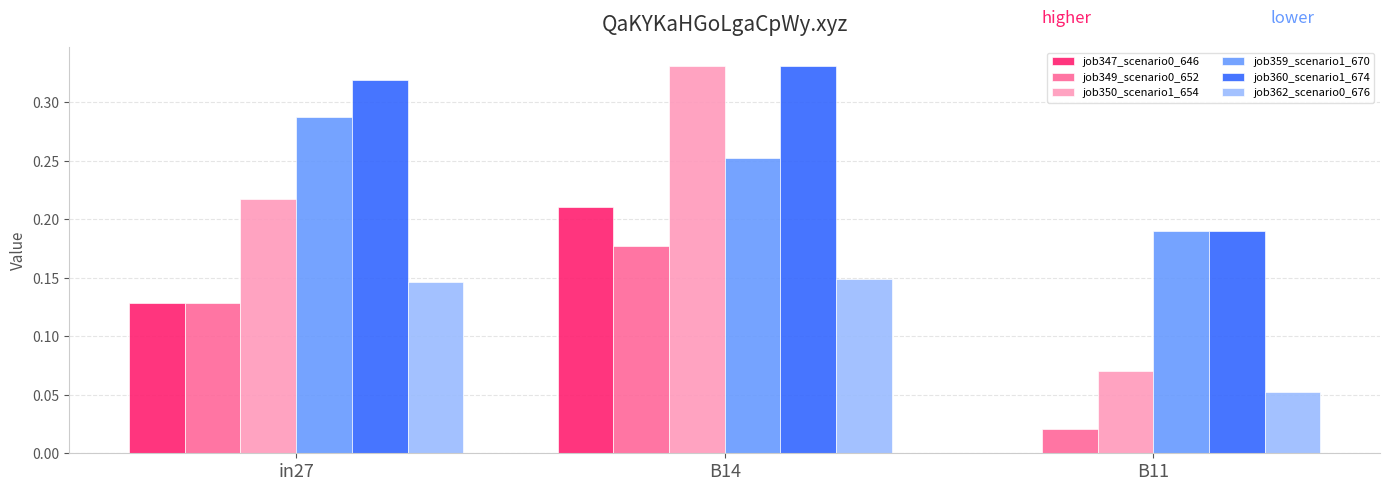

Which series has the largest total across all categories?

job360_scenario1_674